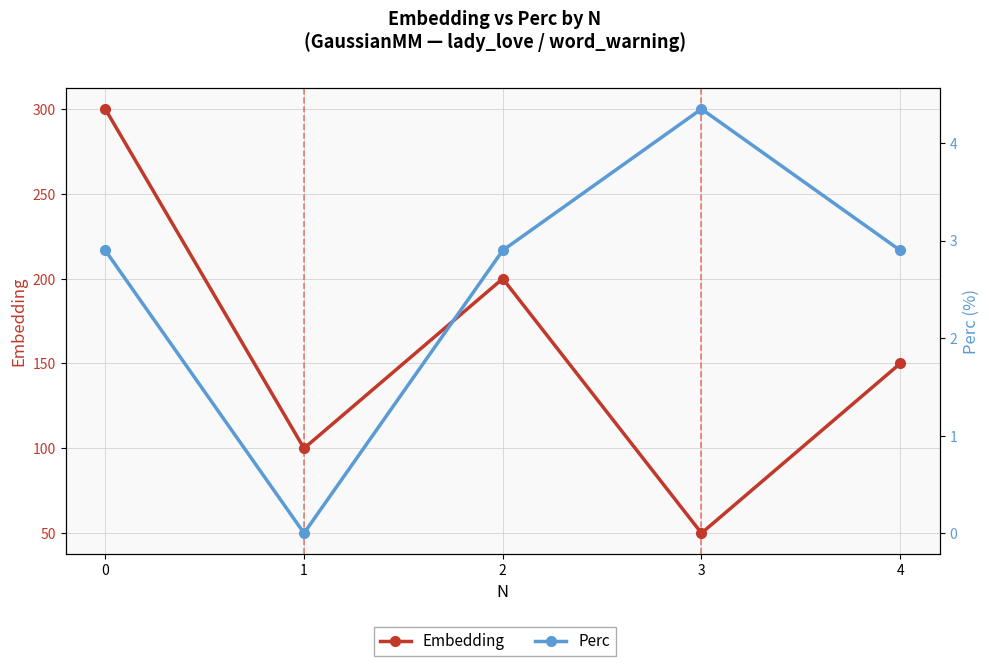

How many lines are shown in the chart?

2